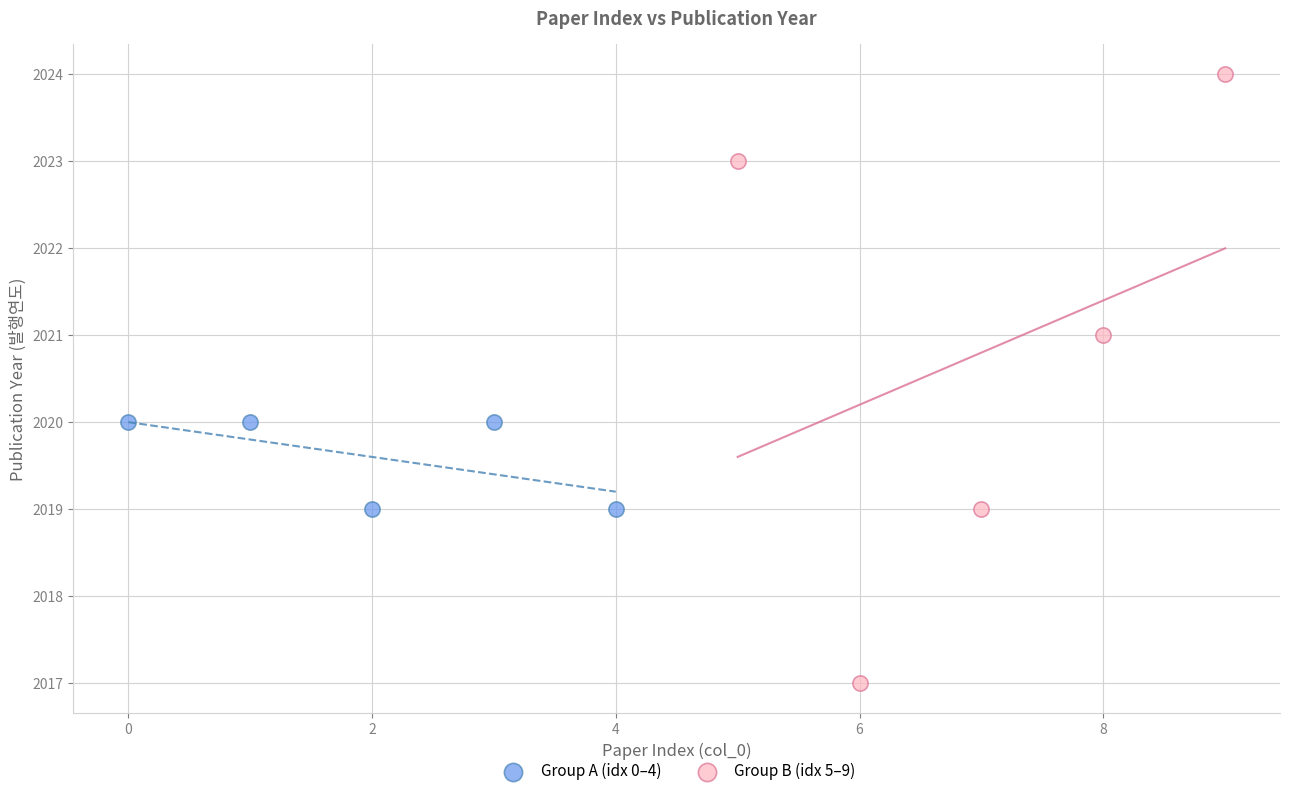

What are all the series names shown in the legend?

Group A (idx 0–4), Group B (idx 5–9)